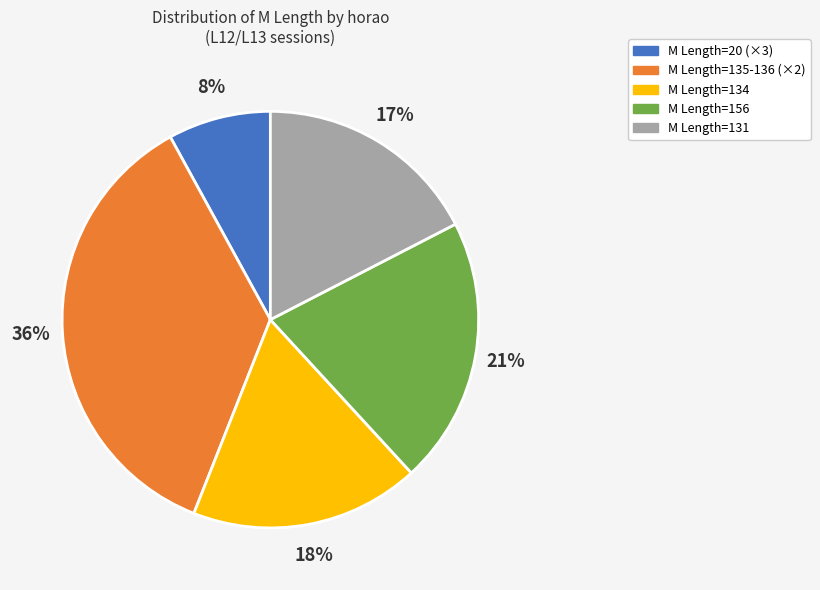

To the nearest percent, what is the difference between the largest and smallest slice percentages?

28%